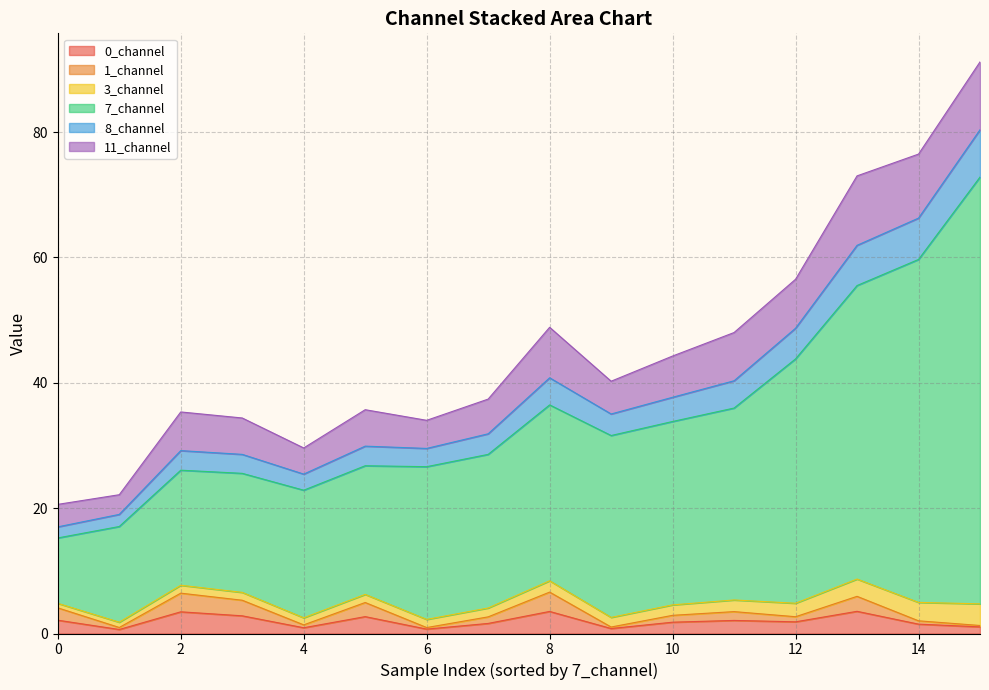

At which category does the chart reach its minimum across all series?

6